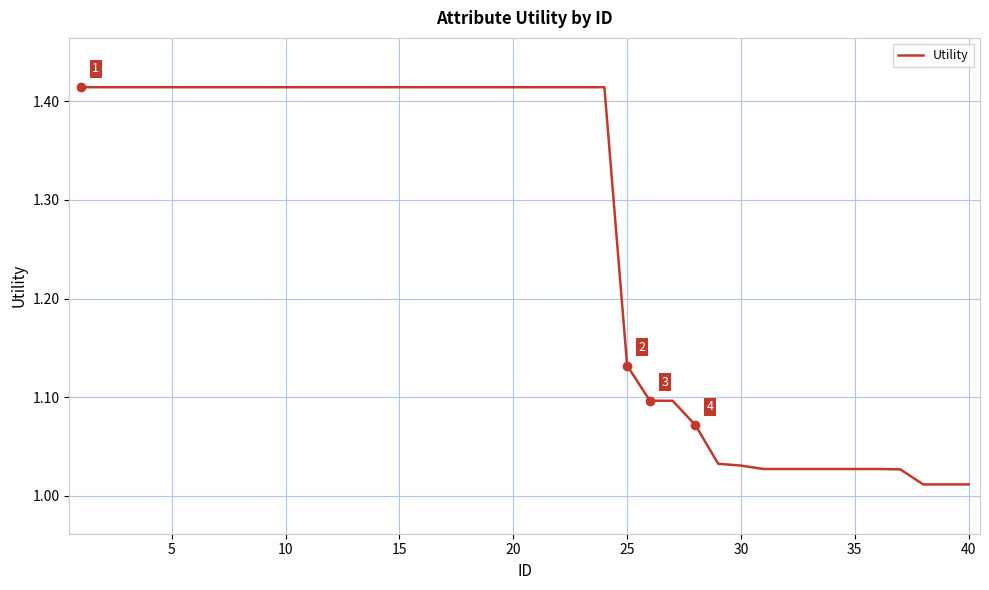

What is the difference between the maximum and minimum values?

0.4